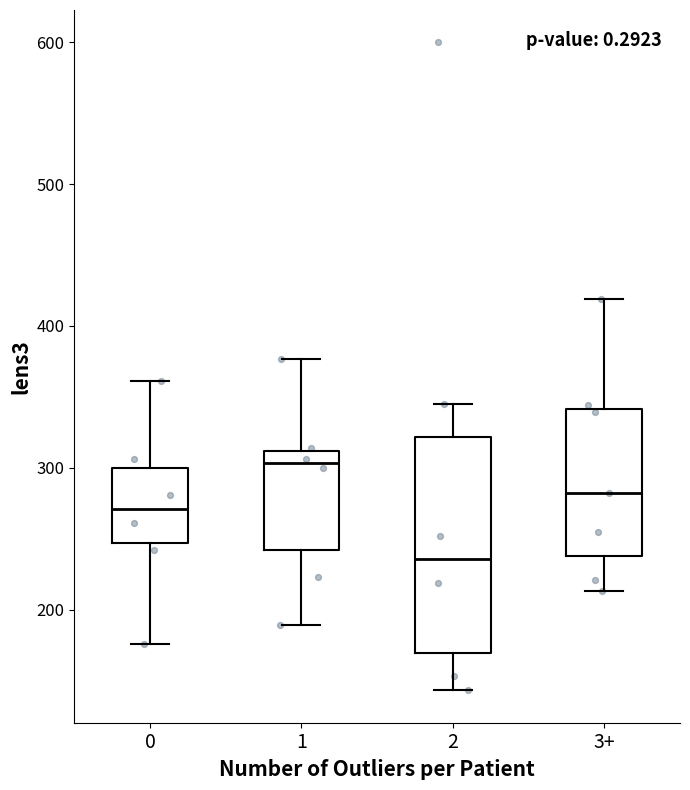

Reading left to right, transcribe this box plot: for each box, give where its median line is, the range the box spans, and where its two whiskers end, as read against the y-axis. The values are not printed on the chart, so give them approximately, as read against the axis.

0: median 270, box 250 to 300, whiskers 180 to 360
1: median 300, box 240 to 310, whiskers 190 to 380
2: median 240, box 170 to 320, whiskers 140 to 350
3+: median 280, box 240 to 340, whiskers 210 to 420